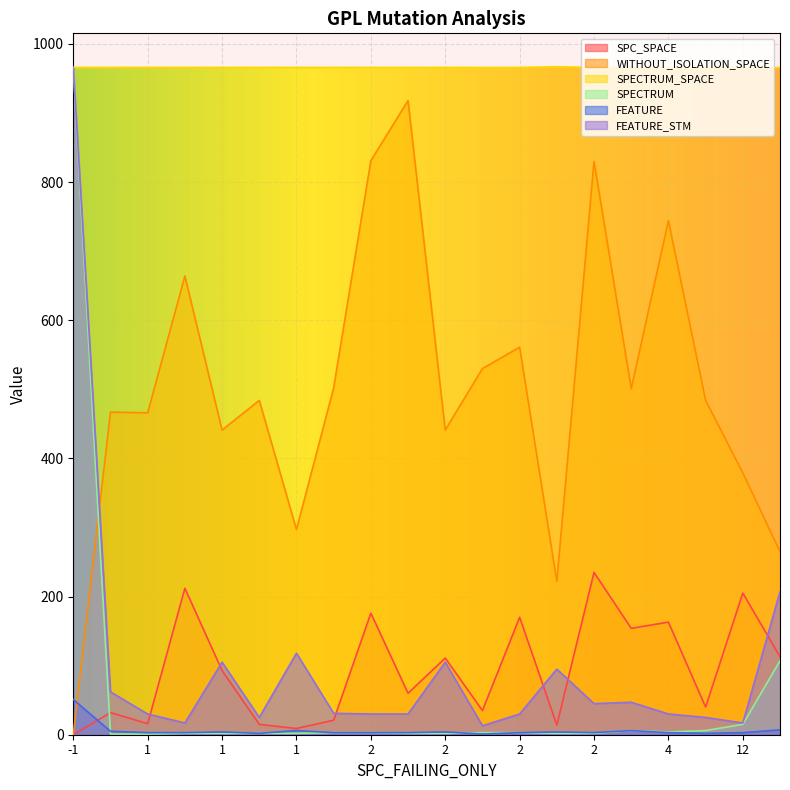

The value of SPECTRUM_SPACE at 17 is 966. True or false?

True